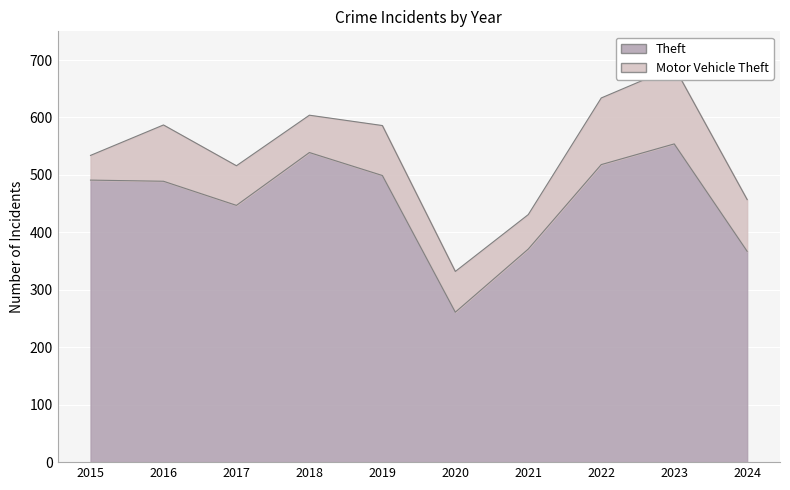

At which category does the chart reach its peak across all series?

2023